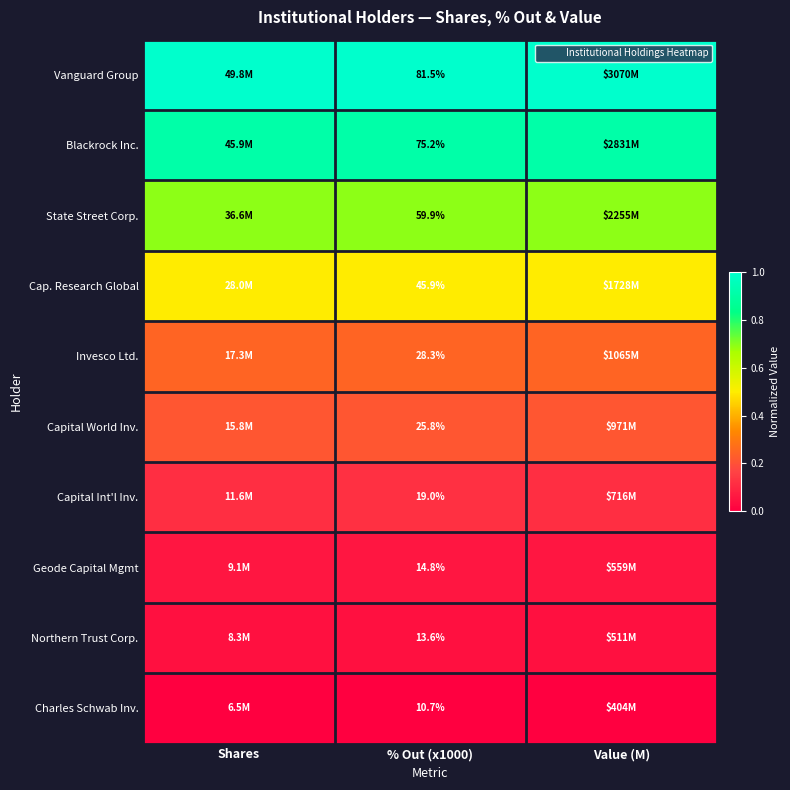

At how many categories does at least one series exceed 0?

3